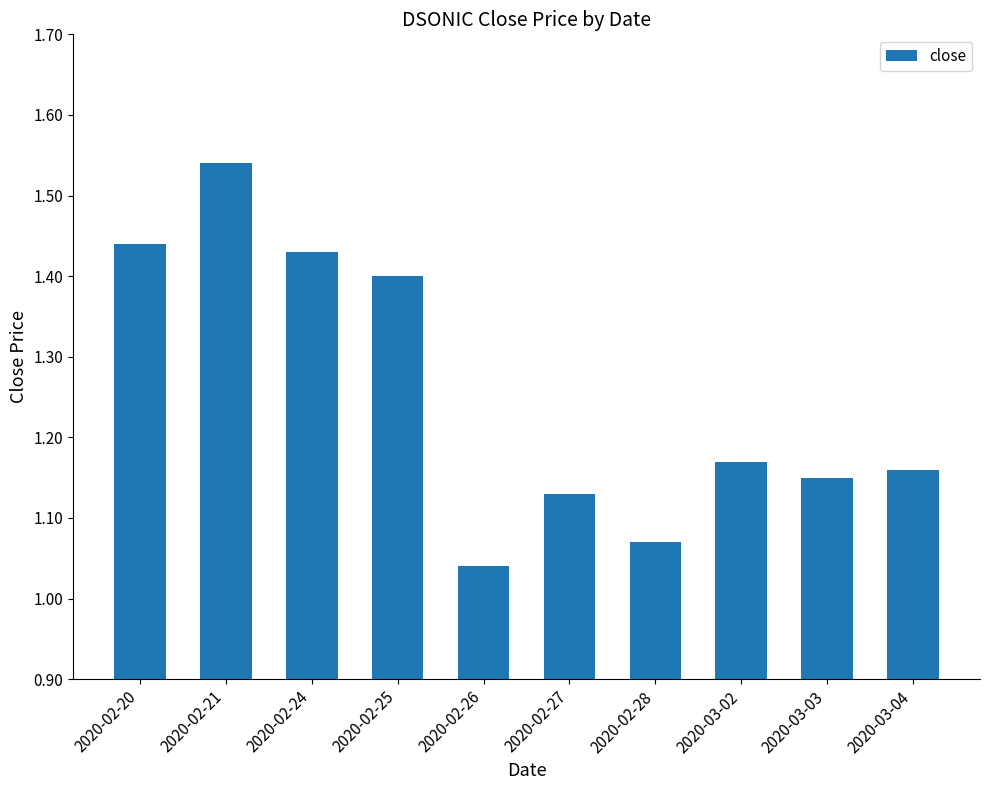

What position from the right is 2020-03-02?

3